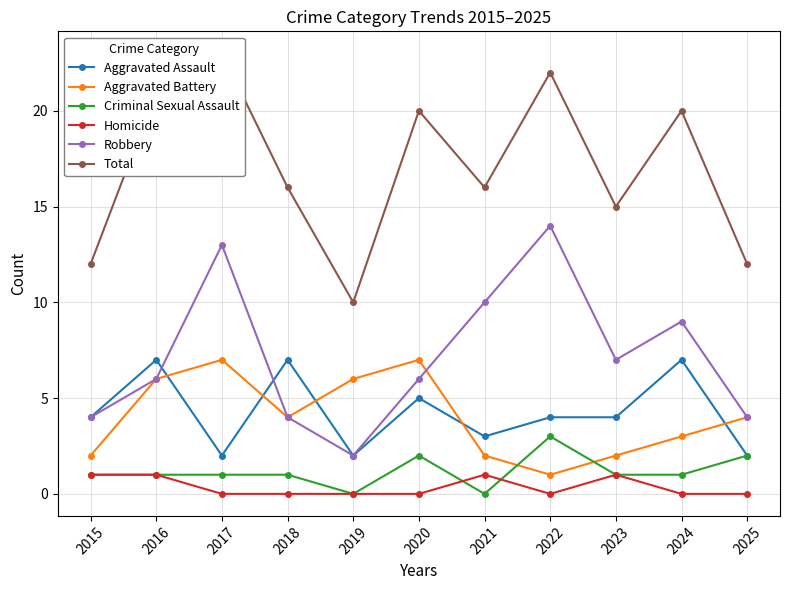

How many data points does each series have?

11